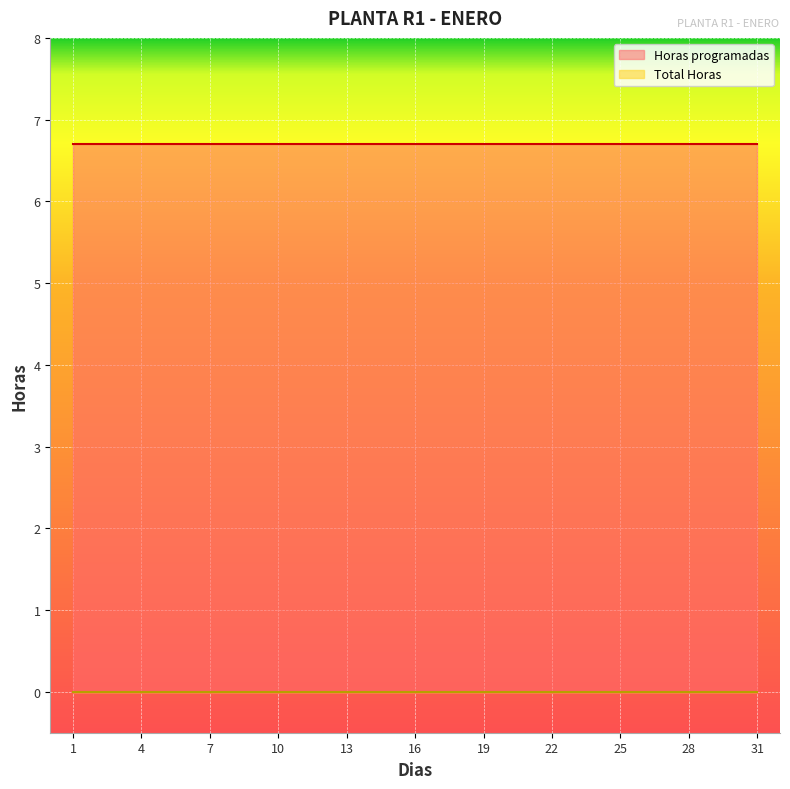

True or false: Total Horas and Horas programadas intersect in this chart.

False